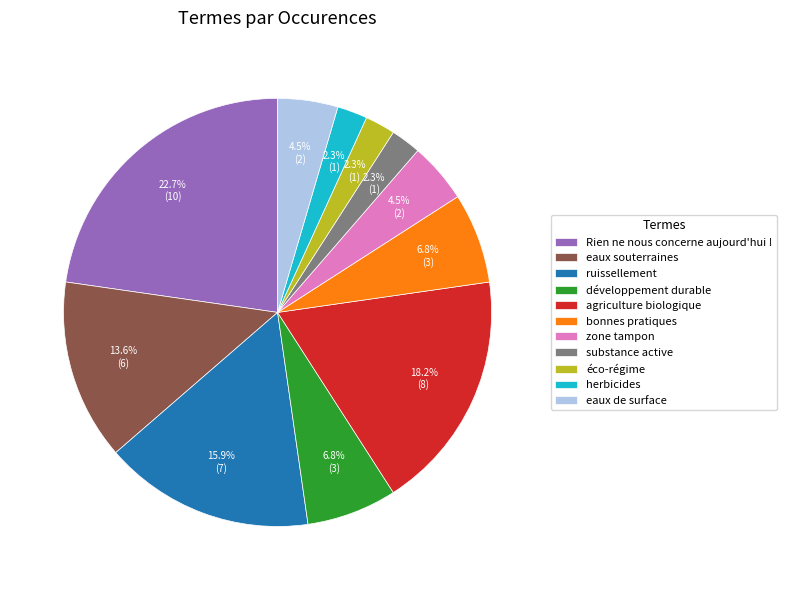

Between Rien ne nous concerne aujourd'hui ! and eaux souterraines, which is larger?

Rien ne nous concerne aujourd'hui !